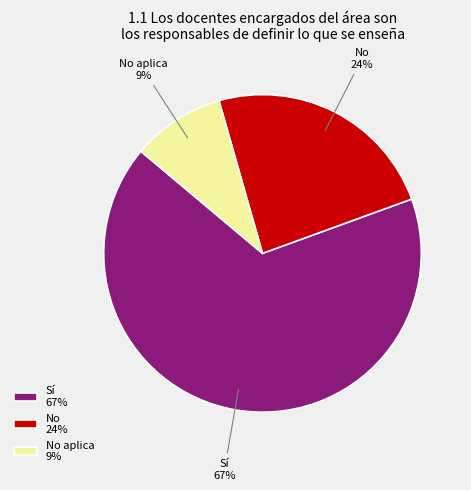

True or false: Sí 67% accounts for 67% of the total.

True